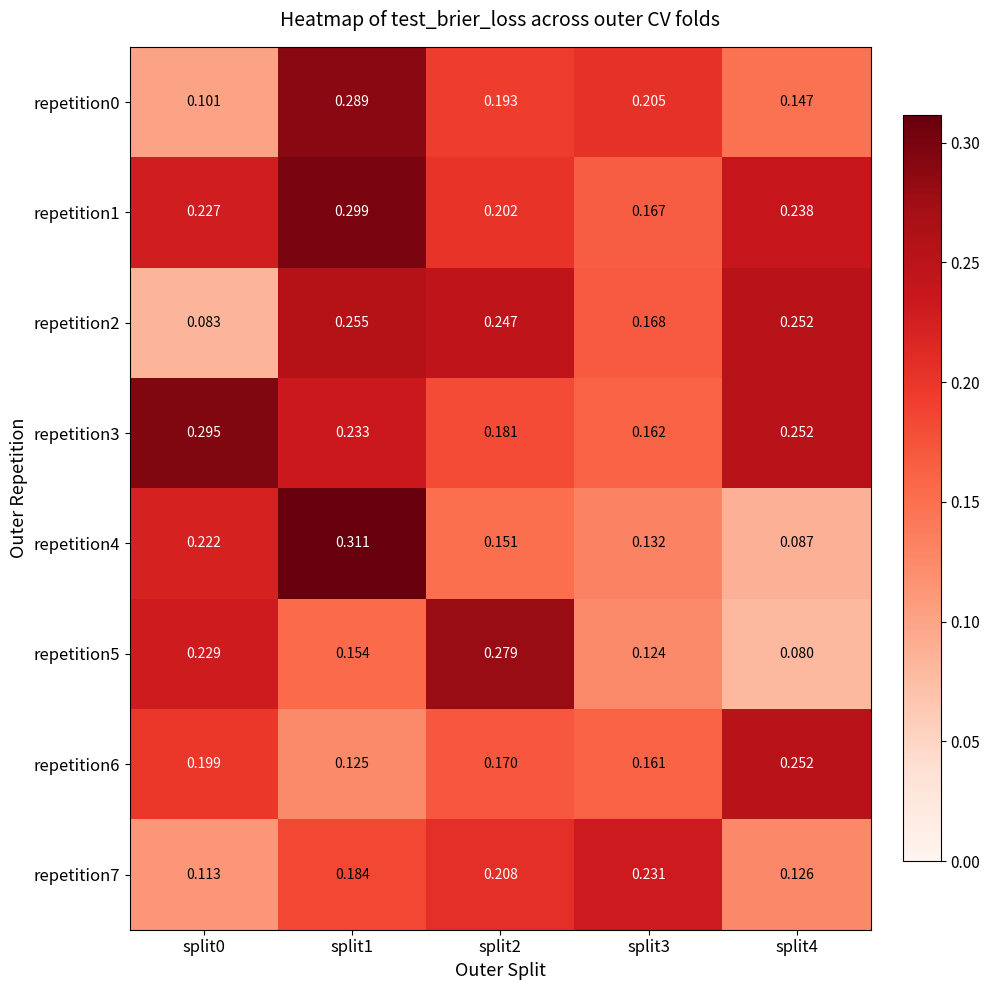

Is the value of repetition3 at split3 greater than the value of repetition6 at split4?

No